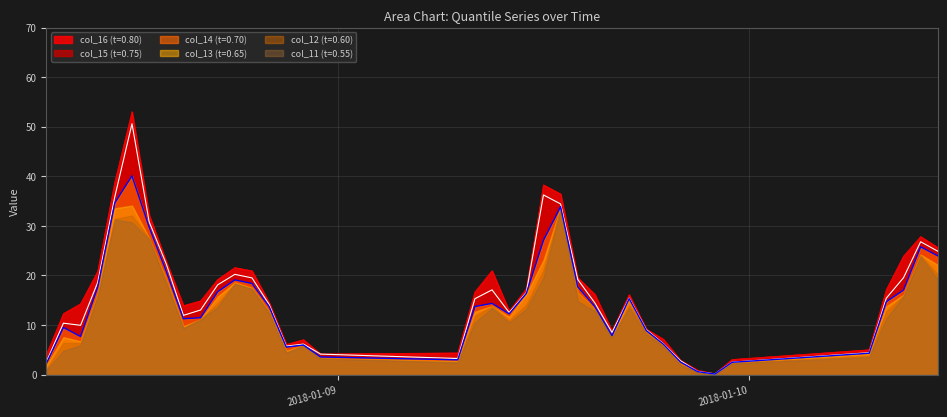

What is the value of the col_14 point at the 24th from the left?

34.4